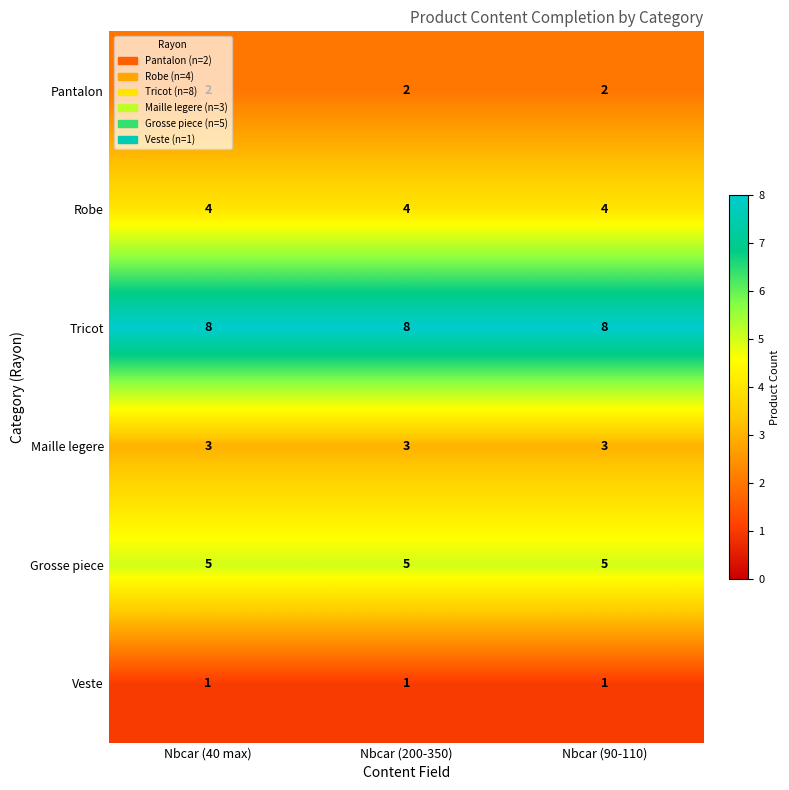

The value of Maille legere at Nbcar (200-350) is 3. True or false?

True